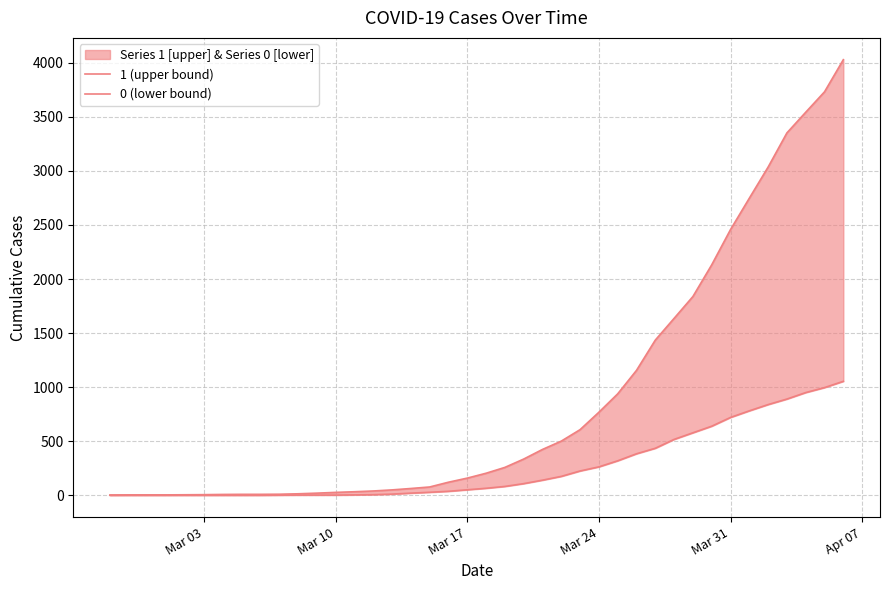

What is the average value of the 1 (upper bound) series?

895